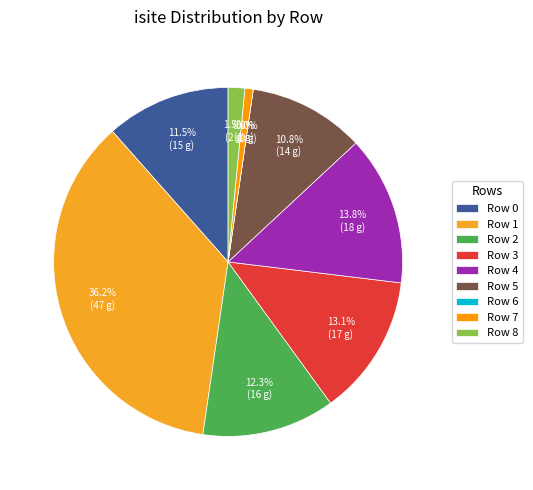

Count the number of slices in the pie.

9